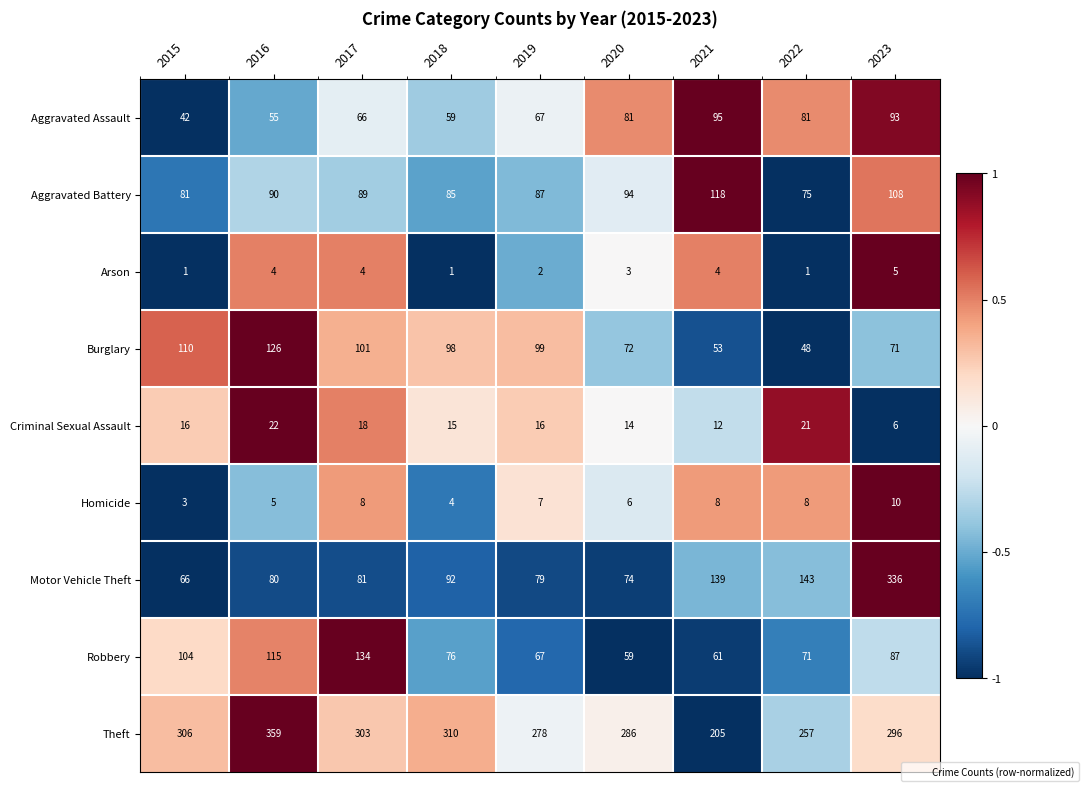

What is the minimum value shown in the chart?

1